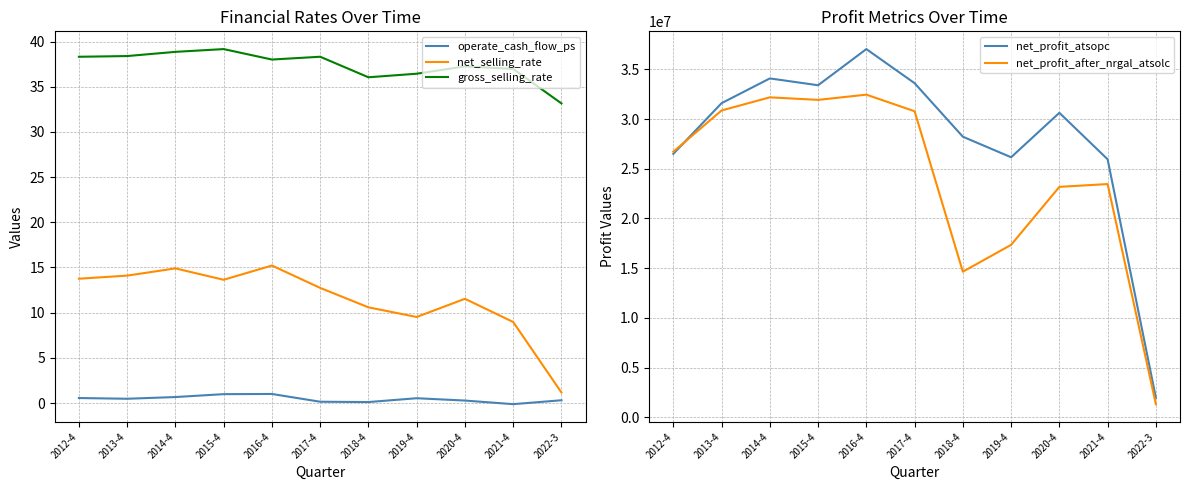

At which category is the sum across all series the highest?

2016-4